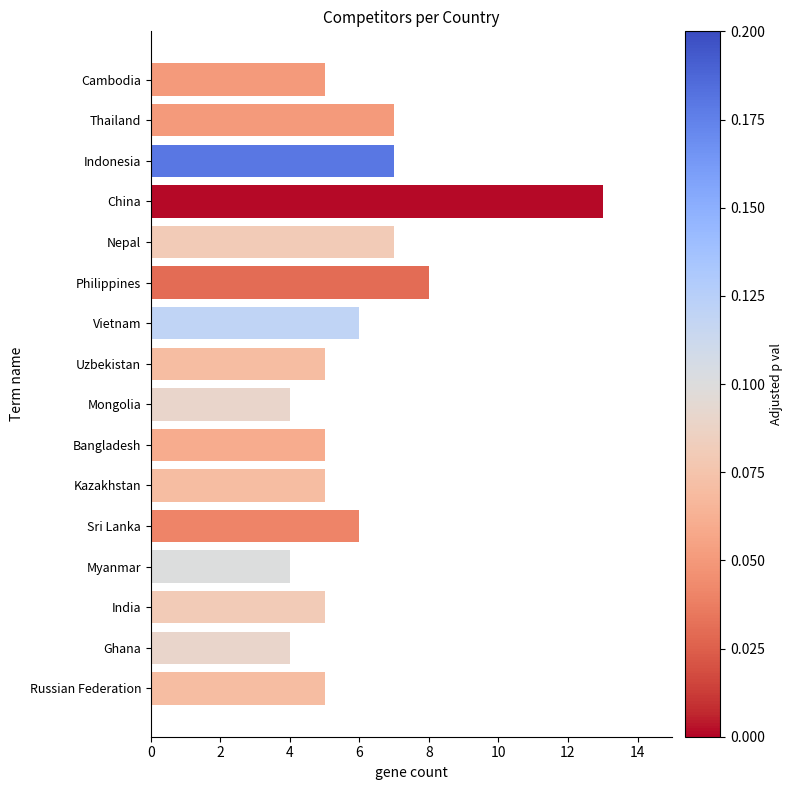

What is the maximum value shown in the chart?

13